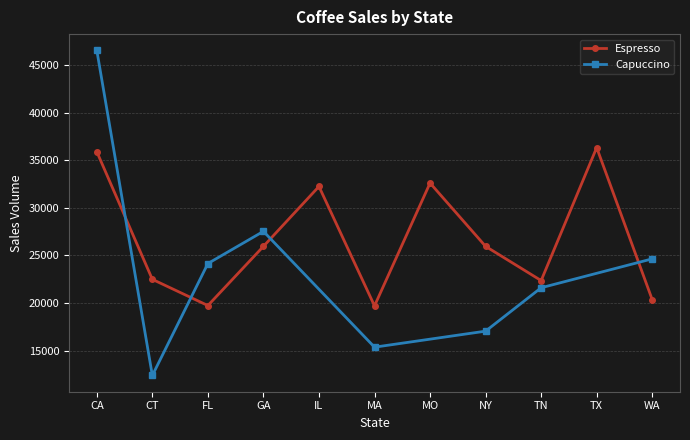

Reading left to right, extract all data points from this chart.

35886	22482	19730	25947	32237	19698	32596	25947	22353	36321	20347